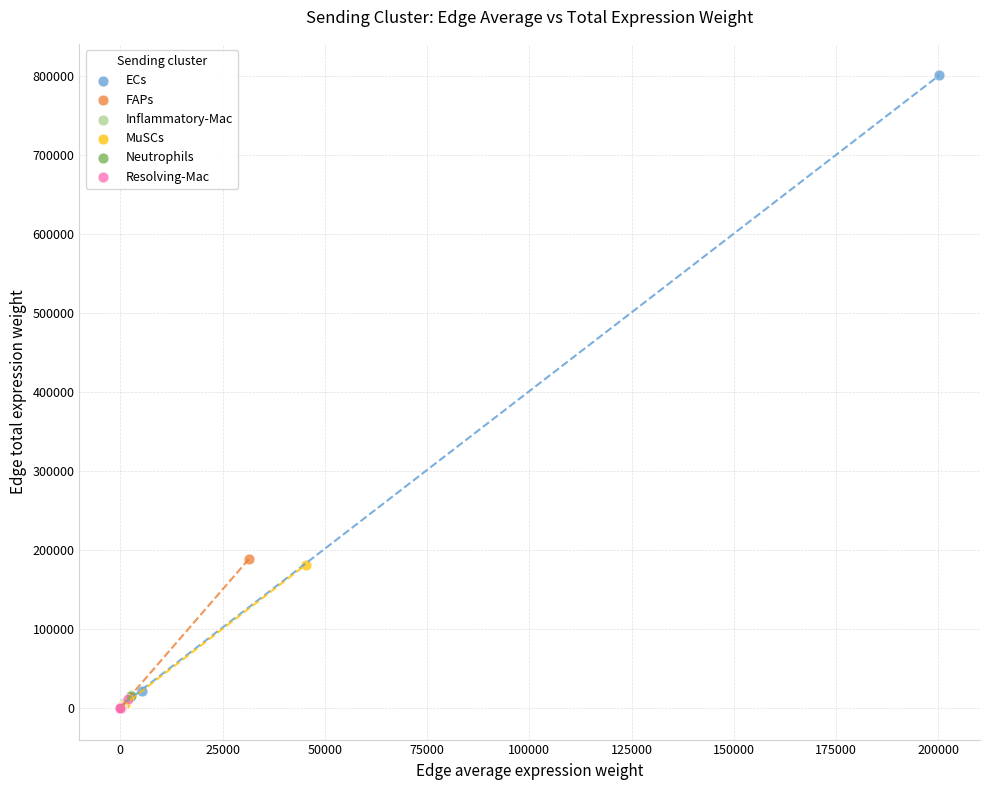

Which series has the largest Y range (max minus min)?

ECs